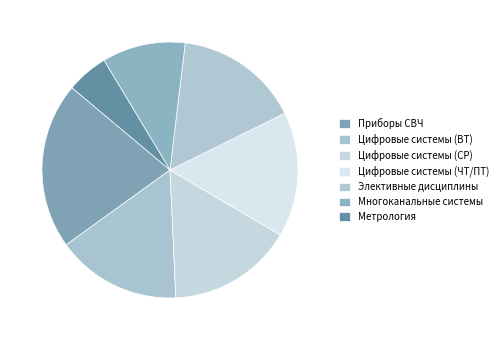

Is there any slice that represents more than half of the pie?

No